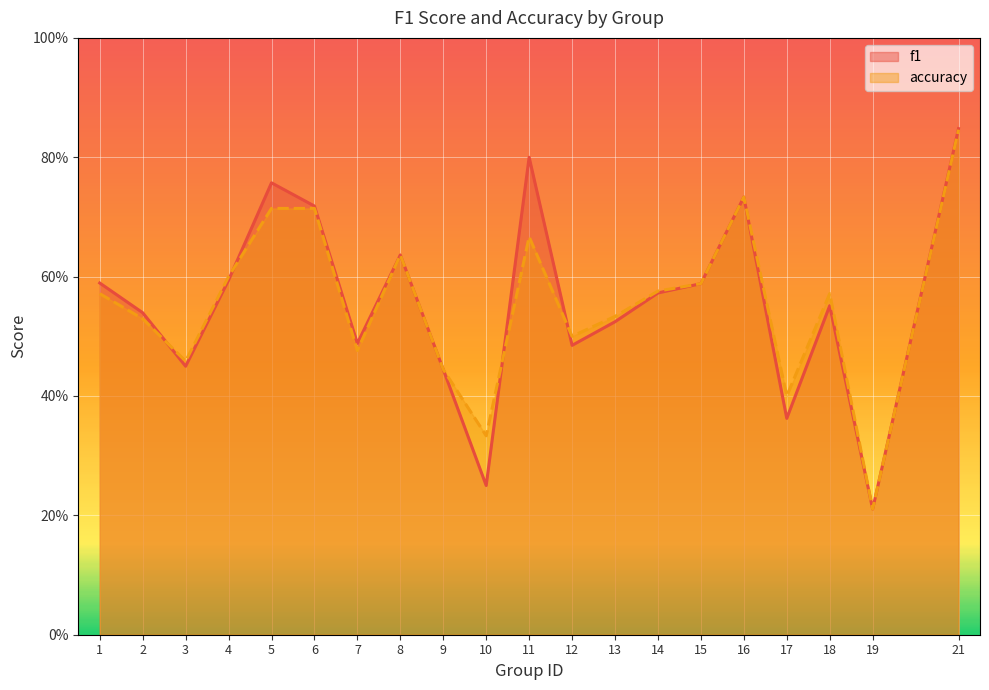

Rank the series at 2 from lowest to highest value.

accuracy, f1